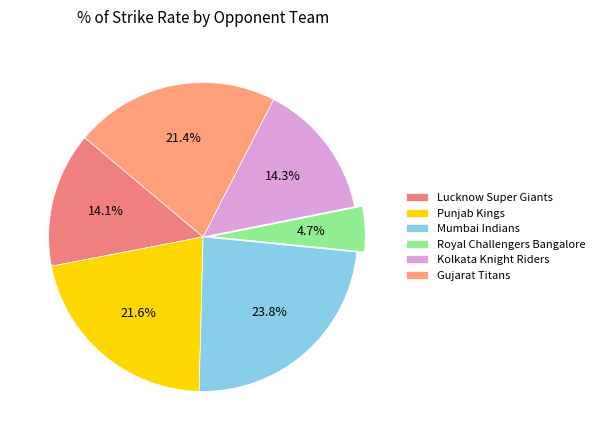

The Gujarat Titans slice represents 21% of the pie. True or false?

True